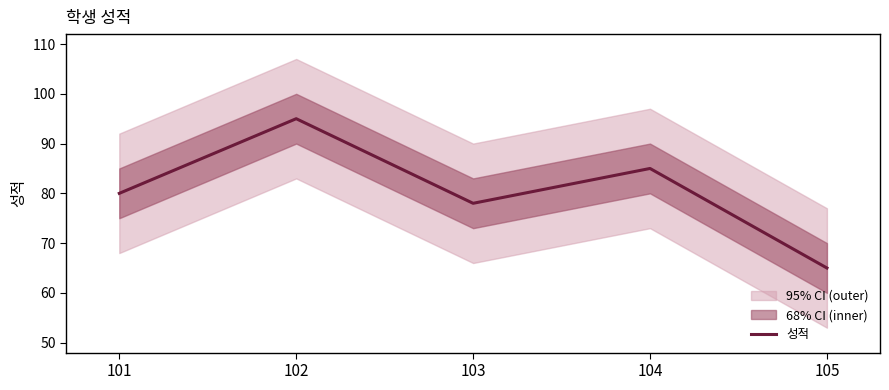

Count the number of values greater than 80.

2